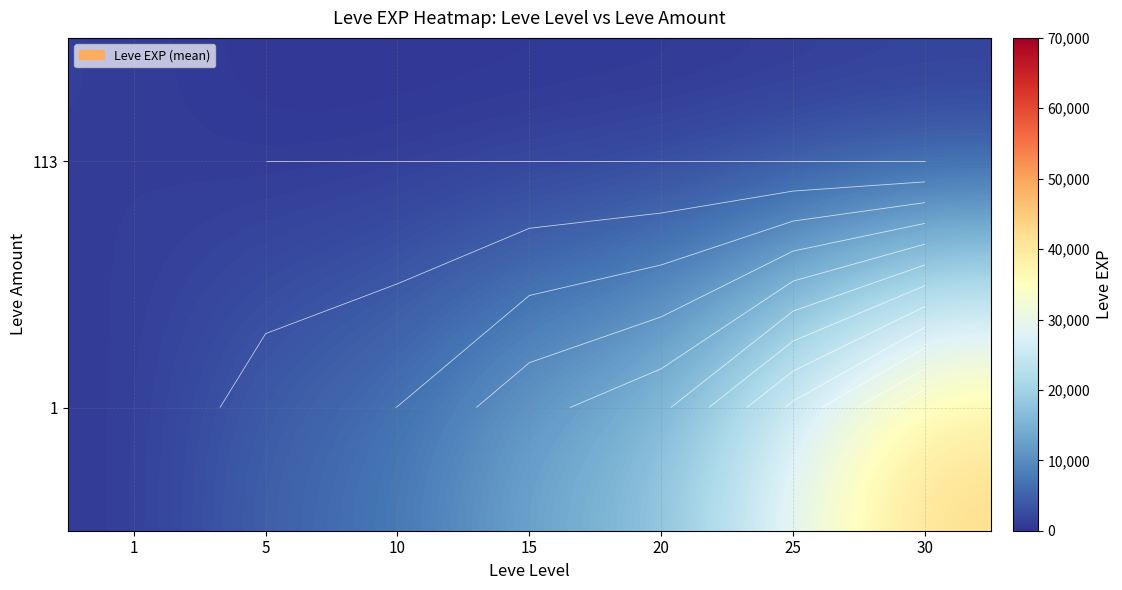

At which label does 1 reach its peak?

30